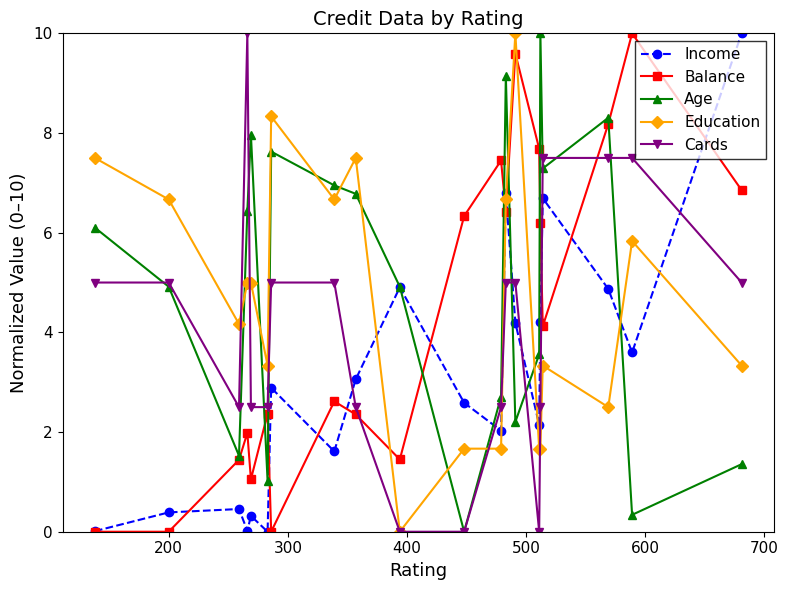

In Income, how many points are lower than both neighbors (excluding endpoints)?

6